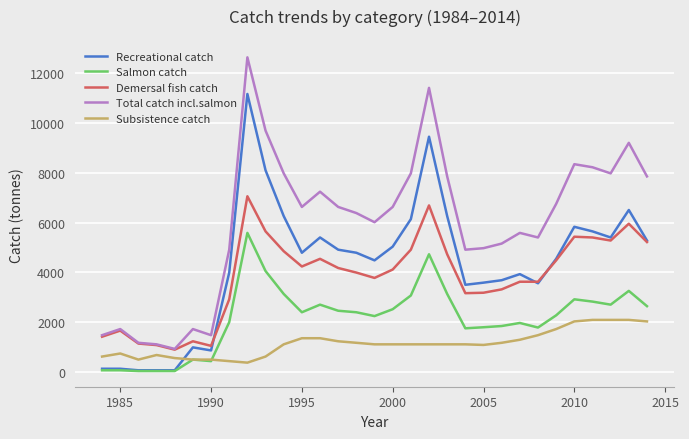

How many series are shown in this chart?

5